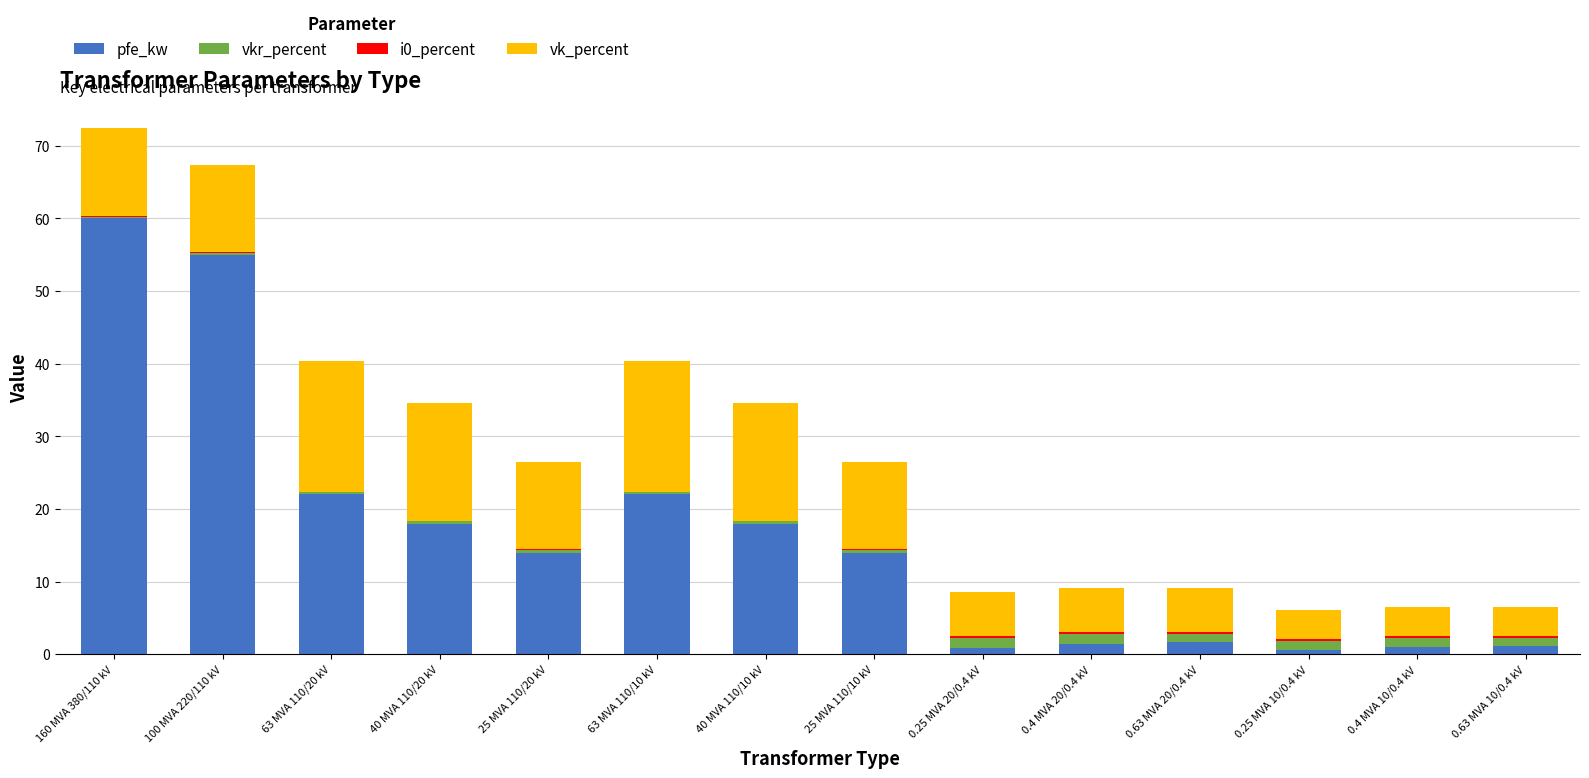

Is it true that pfe_kw equals 38.0 at 63 MVA 110/10 kV?

False